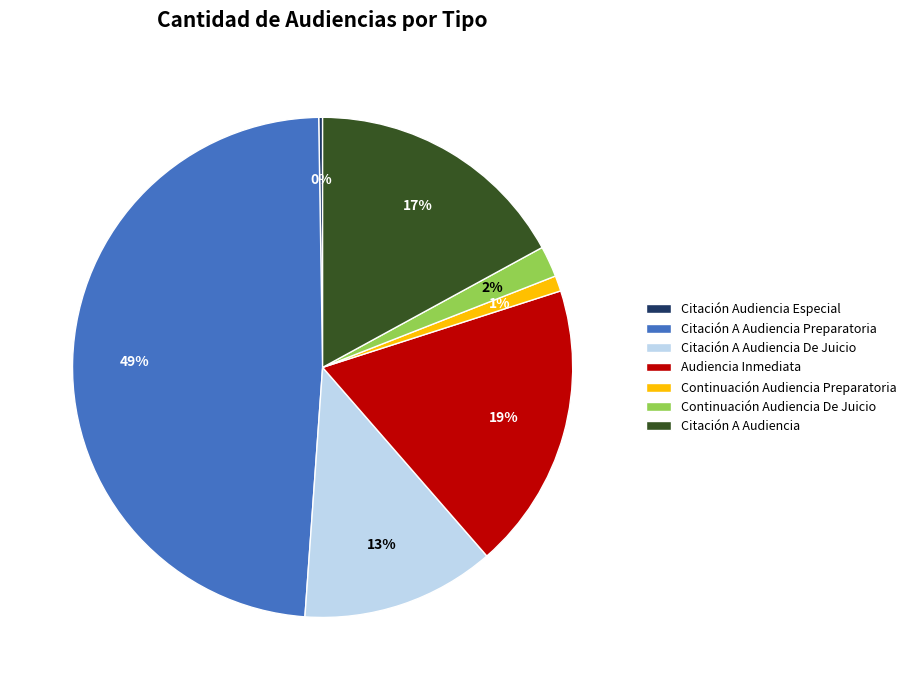

The Citación A Audiencia slice represents 17% of the pie. True or false?

True